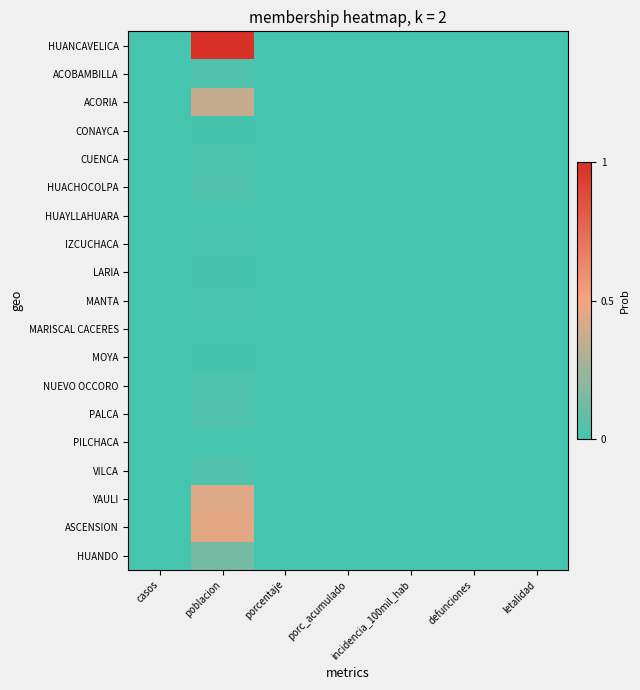

Reading left to right, what are all the values shown in this chart?

HUANCAVELICA: casos=0.0	poblacion=1.0	porcentaje=0.0	porc_acumulado=0.0	incidencia_100mil_hab=0.0	defunciones=0.0	letalidad=0.0
ACOBAMBILLA: casos=0.0	poblacion=0.0	porcentaje=0.0	porc_acumulado=0.0	incidencia_100mil_hab=0.0	defunciones=0.0	letalidad=0.0
ACORIA: casos=0.0	poblacion=0.4	porcentaje=0.0	porc_acumulado=0.0	incidencia_100mil_hab=0.0	defunciones=0.0	letalidad=0.0
CONAYCA: casos=0.0	poblacion=0.0	porcentaje=0.0	porc_acumulado=0.0	incidencia_100mil_hab=0.0	defunciones=0.0	letalidad=0.0
CUENCA: casos=0.0	poblacion=0.0	porcentaje=0.0	porc_acumulado=0.0	incidencia_100mil_hab=0.0	defunciones=0.0	letalidad=0.0
HUACHOCOLPA: casos=0.0	poblacion=0.0	porcentaje=0.0	porc_acumulado=0.0	incidencia_100mil_hab=0.0	defunciones=0.0	letalidad=0.0
HUAYLLAHUARA: casos=0.0	poblacion=0.0	porcentaje=0.0	porc_acumulado=0.0	incidencia_100mil_hab=0.0	defunciones=0.0	letalidad=0.0
IZCUCHACA: casos=0.0	poblacion=0.0	porcentaje=0.0	porc_acumulado=0.0	incidencia_100mil_hab=0.0	defunciones=0.0	letalidad=0.0
LARIA: casos=0.0	poblacion=0.0	porcentaje=0.0	porc_acumulado=0.0	incidencia_100mil_hab=0.0	defunciones=0.0	letalidad=0.0
MANTA: casos=0.0	poblacion=0.0	porcentaje=0.0	porc_acumulado=0.0	incidencia_100mil_hab=0.0	defunciones=0.0	letalidad=0.0
MARISCAL CACERES: casos=0.0	poblacion=0.0	porcentaje=0.0	porc_acumulado=0.0	incidencia_100mil_hab=0.0	defunciones=0.0	letalidad=0.0
MOYA: casos=0.0	poblacion=0.0	porcentaje=0.0	porc_acumulado=0.0	incidencia_100mil_hab=0.0	defunciones=0.0	letalidad=0.0
NUEVO OCCORO: casos=0.0	poblacion=0.0	porcentaje=0.0	porc_acumulado=0.0	incidencia_100mil_hab=0.0	defunciones=0.0	letalidad=0.0
PALCA: casos=0.0	poblacion=0.0	porcentaje=0.0	porc_acumulado=0.0	incidencia_100mil_hab=0.0	defunciones=0.0	letalidad=0.0
PILCHACA: casos=0.0	poblacion=0.0	porcentaje=0.0	porc_acumulado=0.0	incidencia_100mil_hab=0.0	defunciones=0.0	letalidad=0.0
VILCA: casos=0.0	poblacion=0.0	porcentaje=0.0	porc_acumulado=0.0	incidencia_100mil_hab=0.0	defunciones=0.0	letalidad=0.0
YAULI: casos=0.0	poblacion=0.4	porcentaje=0.0	porc_acumulado=0.0	incidencia_100mil_hab=0.0	defunciones=0.0	letalidad=0.0
ASCENSION: casos=0.0	poblacion=0.5	porcentaje=0.0	porc_acumulado=0.0	incidencia_100mil_hab=0.0	defunciones=0.0	letalidad=0.0
HUANDO: casos=0.0	poblacion=0.1	porcentaje=0.0	porc_acumulado=0.0	incidencia_100mil_hab=0.0	defunciones=0.0	letalidad=0.0